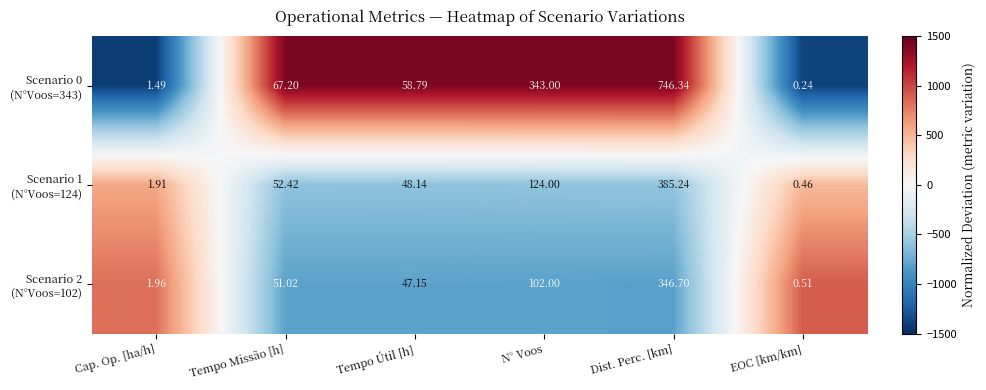

Count the number of categories in the chart.

6